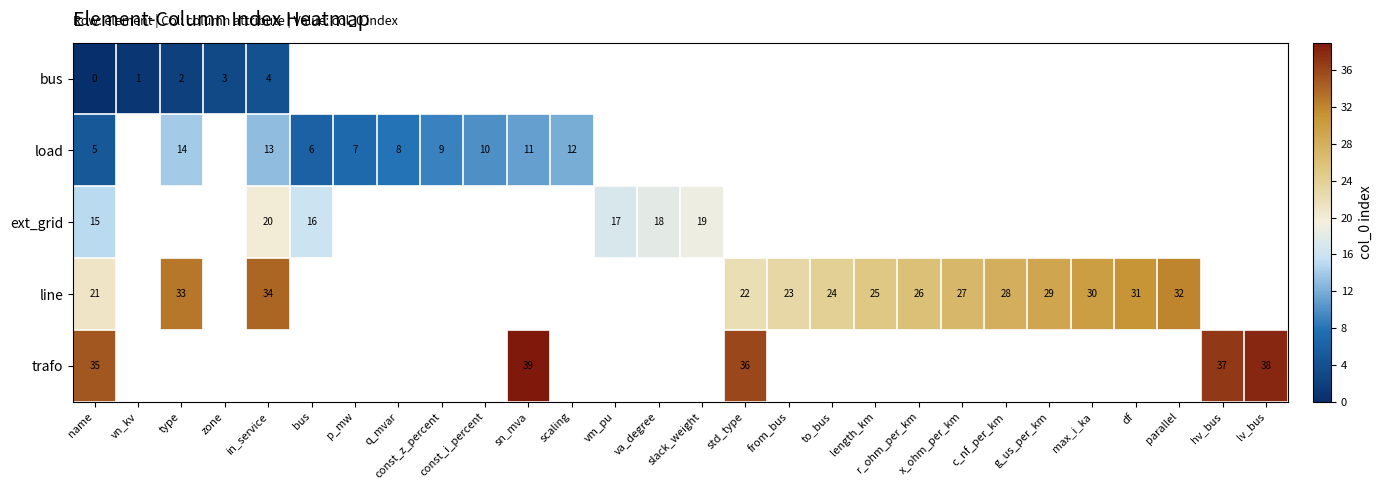

Which label corresponds to the smallest value in the chart?

name